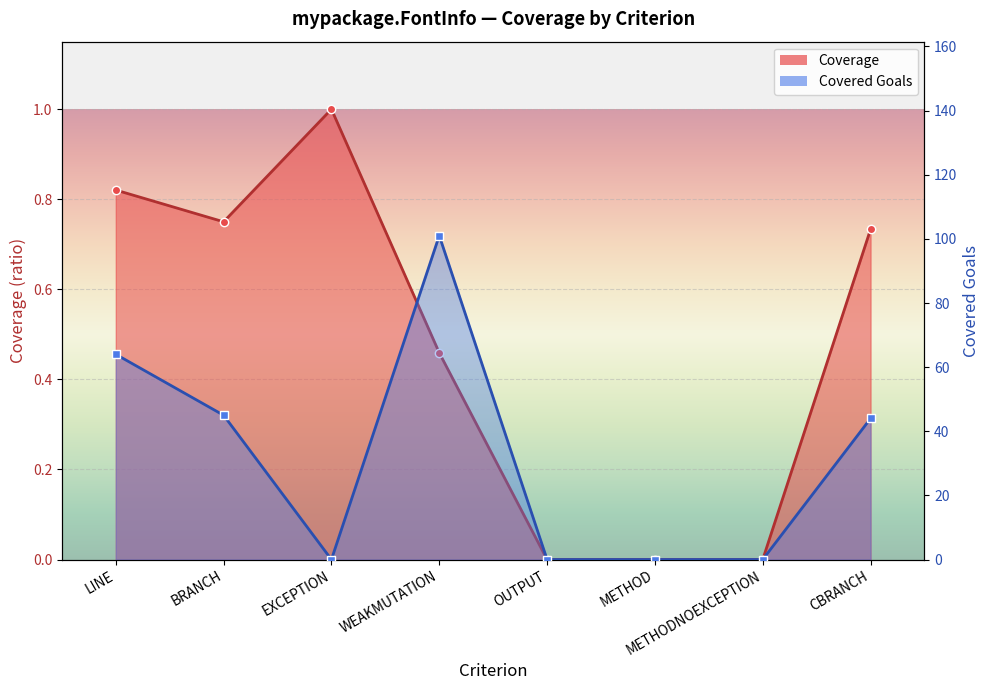

Is the value of Coverage at EXCEPTION greater than the value of Covered_Goals at BRANCH?

No